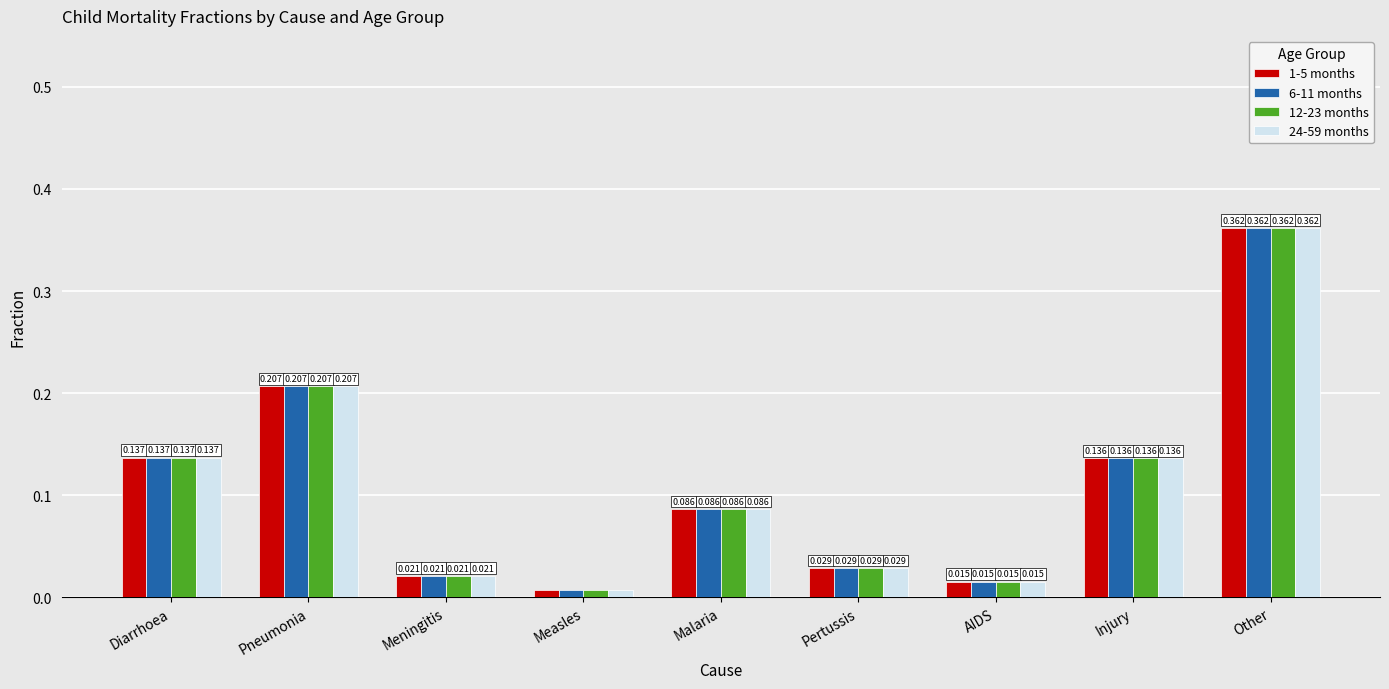

What is the label of the 8th bar from the left?

Injury